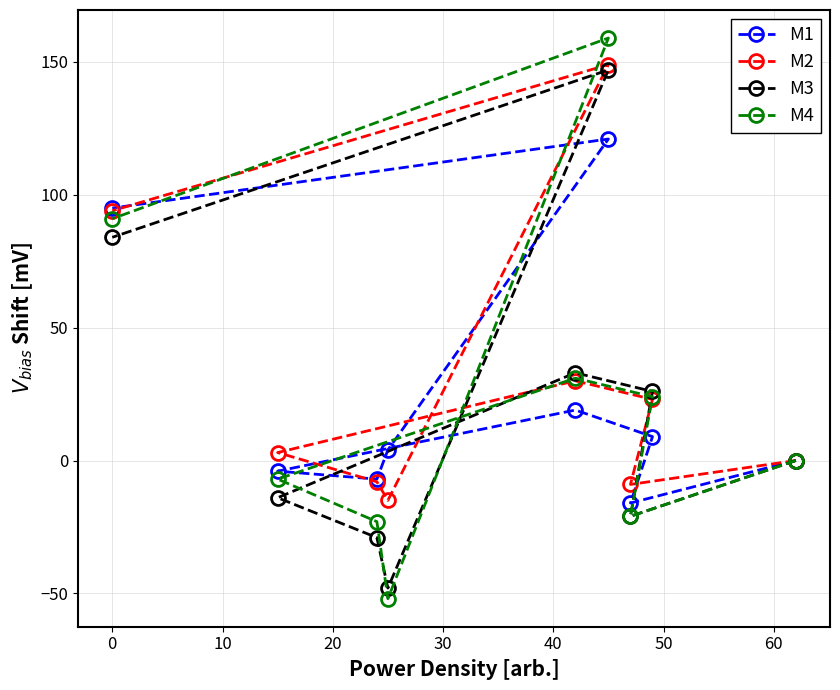

True or false: M3 and M1 cross at least once.

True